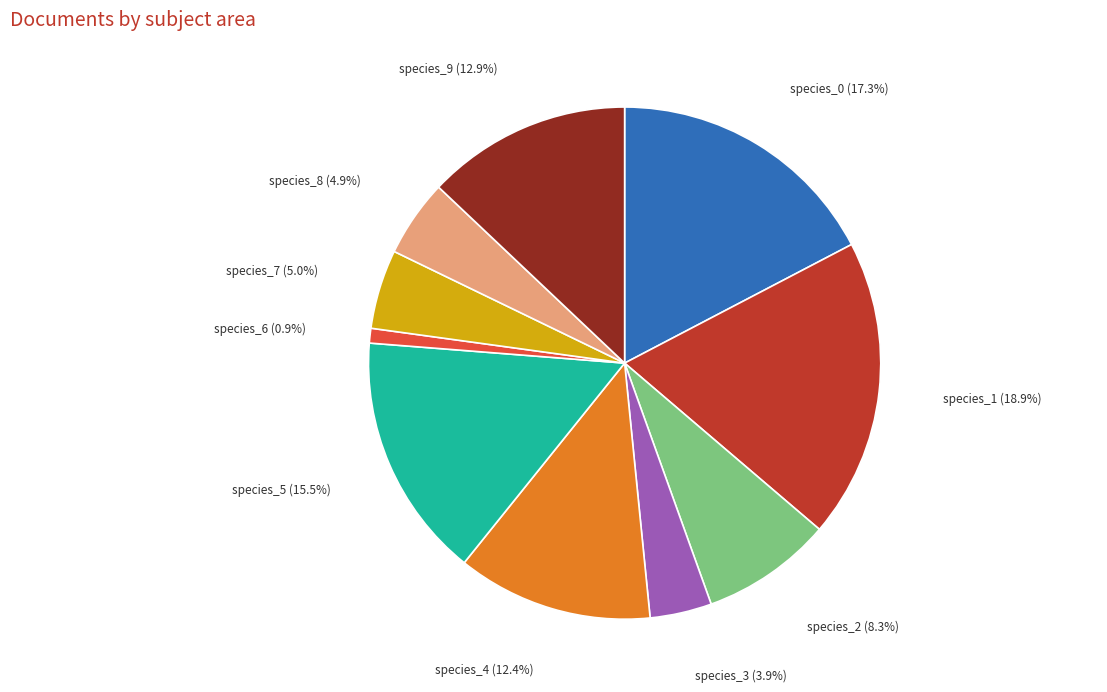

Which has a higher value, species_2 or species_4?

species_4